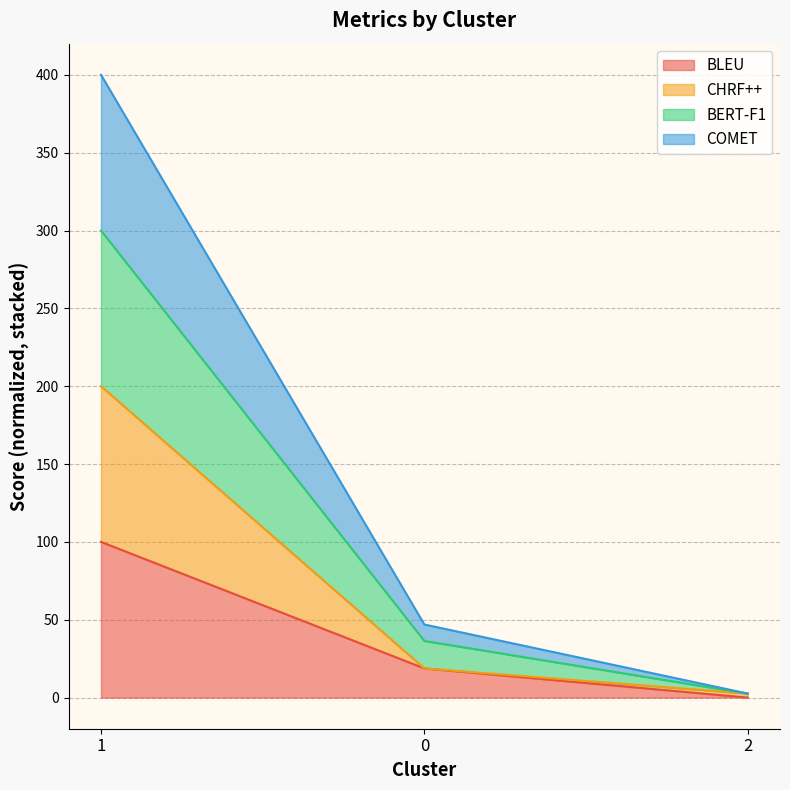

What are all the series names shown in the legend?

BLEU, CHRF++, BERT-F1, COMET